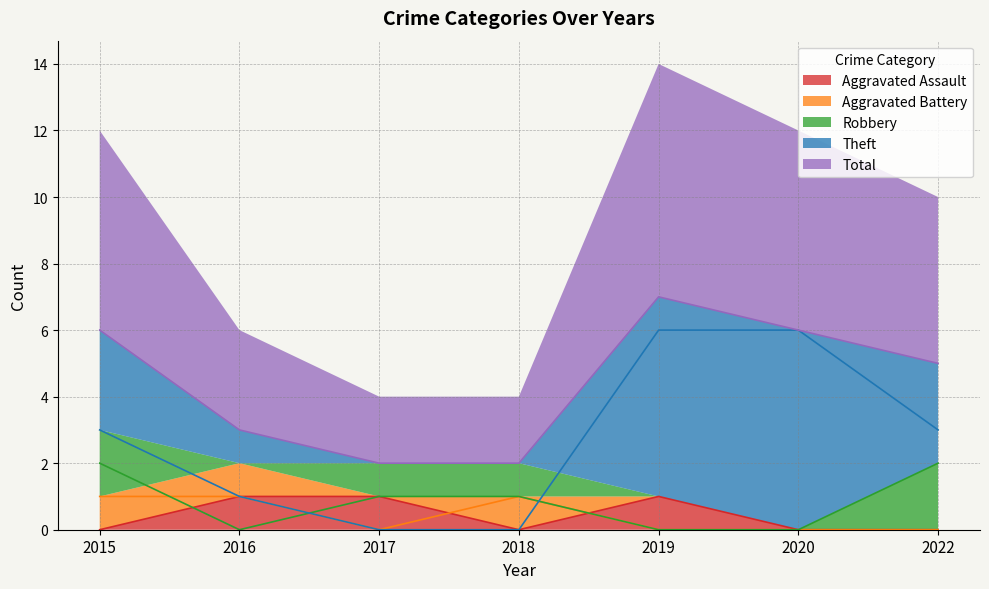

True or false: Theft and Total intersect in this chart.

False